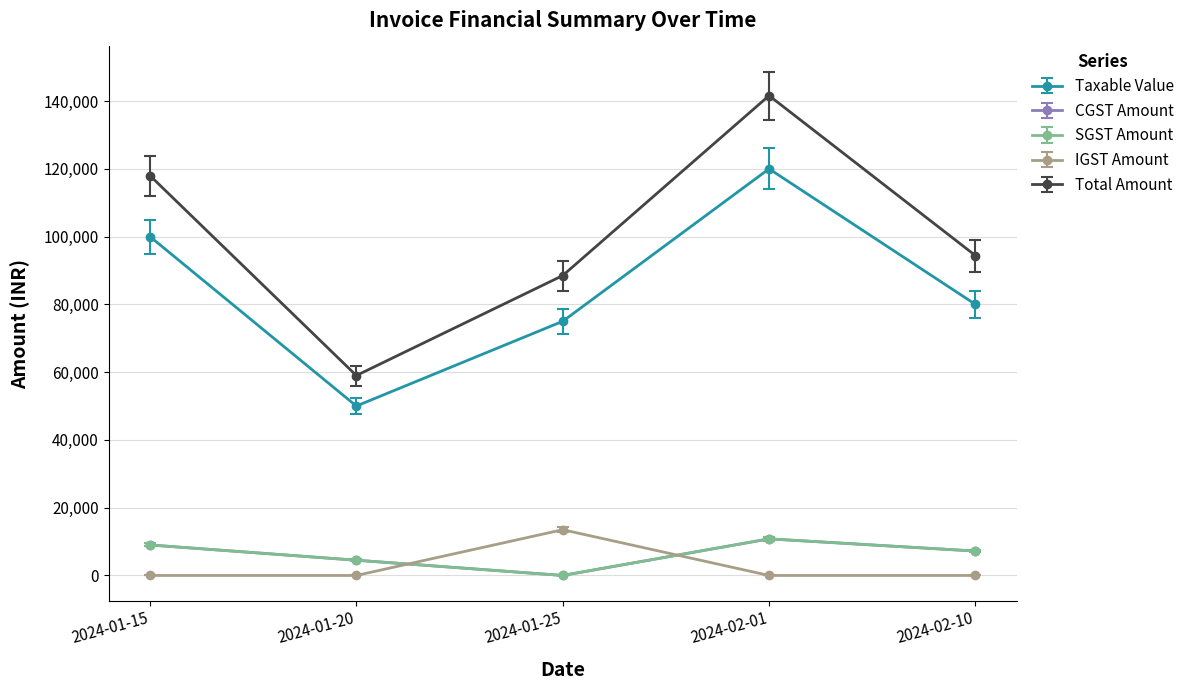

Does the chart have visible grid lines?

Yes